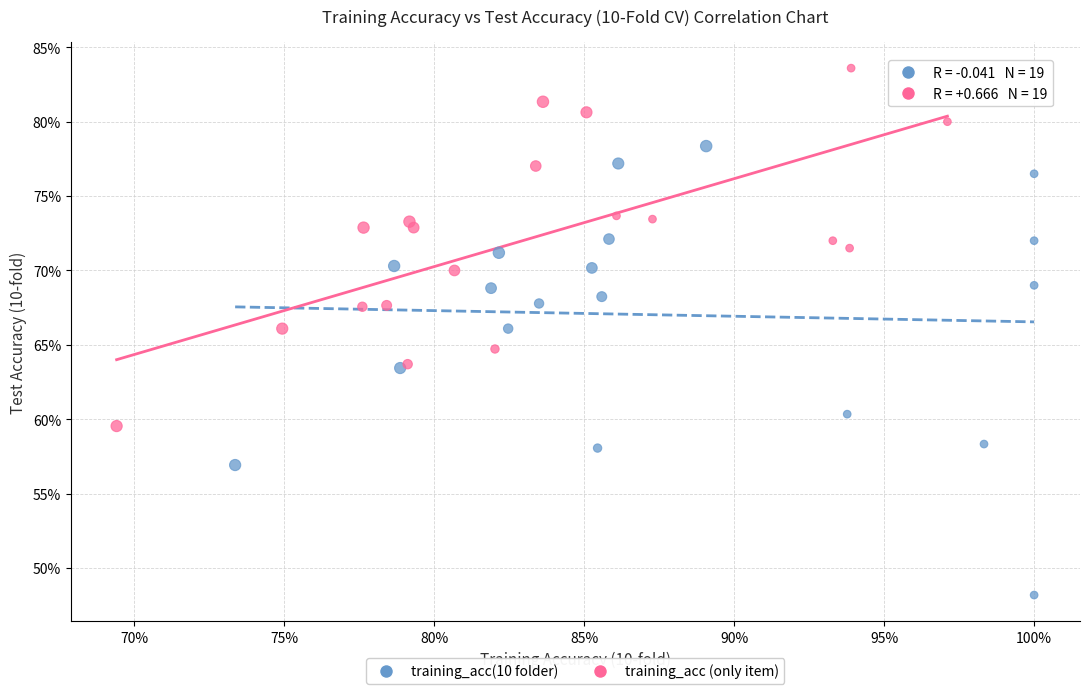

Which series reaches the minimum Y coordinate?

training_acc(10 folder)